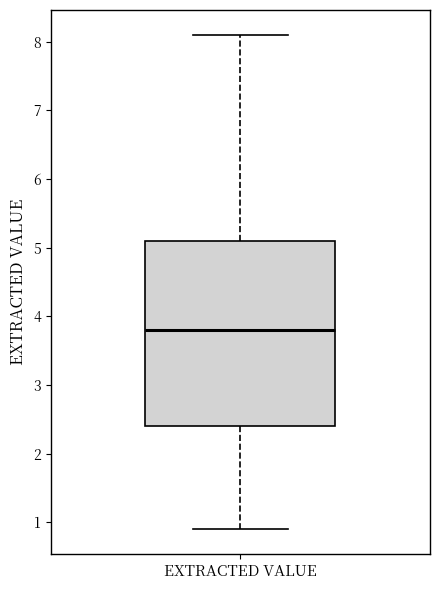

Transcribe this box plot: give where the median line is, the range the box spans, and where the two whiskers end, as read against the y-axis. The values are not printed on the chart, so give them approximately, as read against the axis.

median 3.8, box 2.4 to 5.1, whiskers 0.9 to 8.1